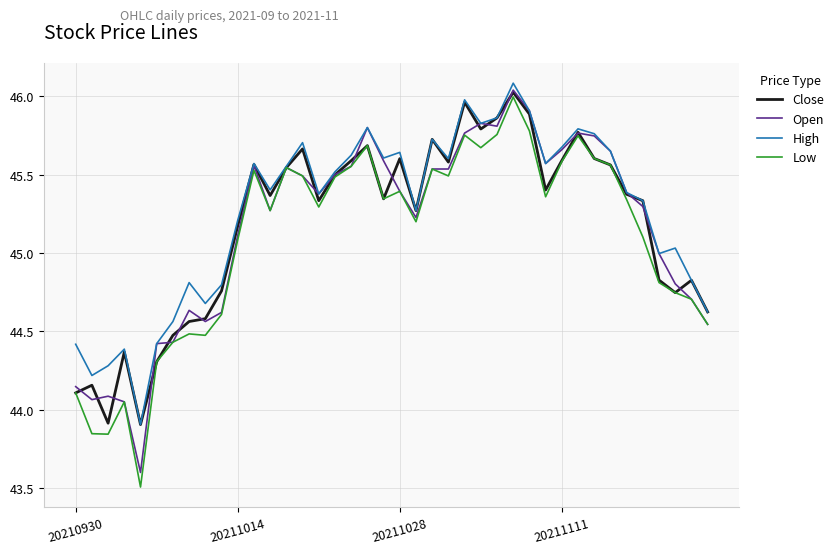

Which series has the widest spread of values?

Low